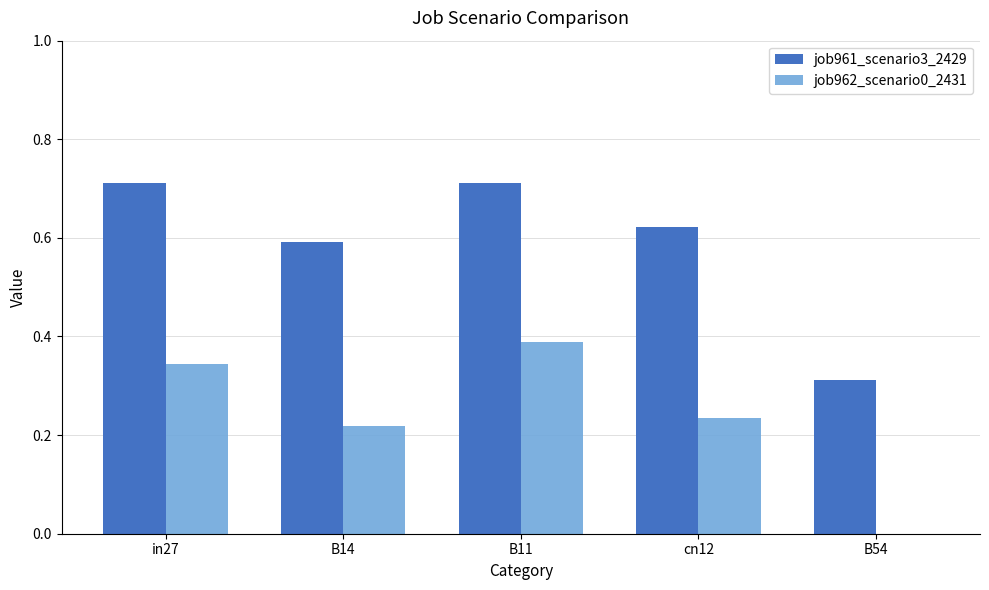

What is the sum of all job961_scenario3_2429 values?

2.9